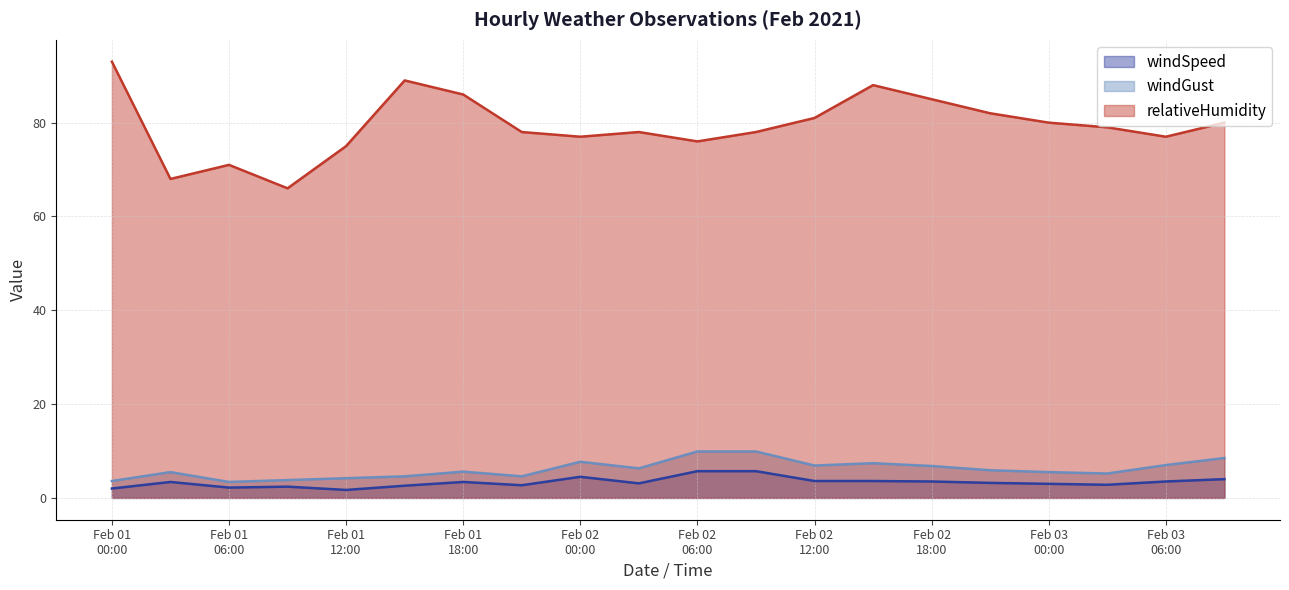

Which series has the largest range (max minus min)?

relativeHumidity